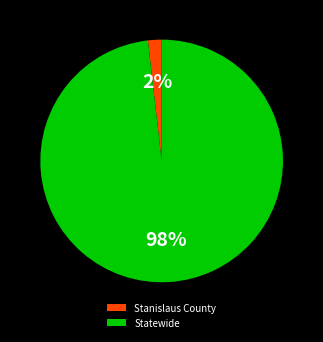

Is Statewide the majority of the pie?

Yes